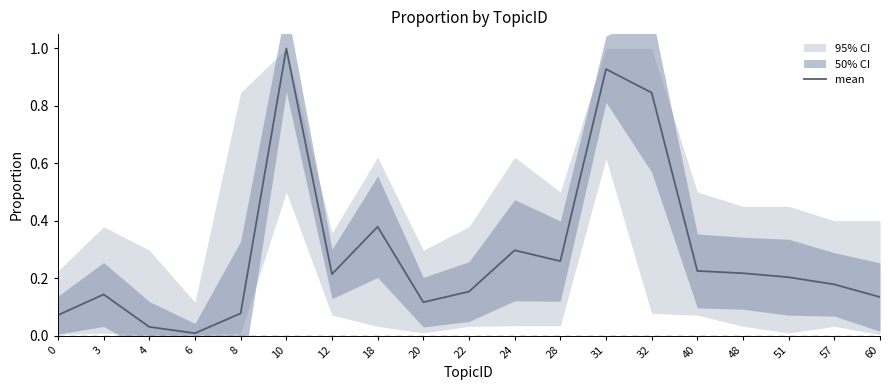

What is the maximum value shown in the chart?

1.0